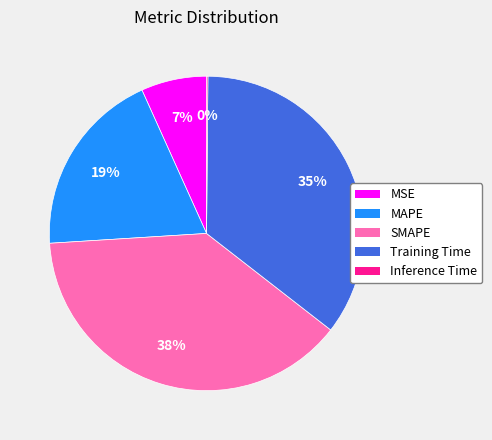

What percentage is the Training Time slice, to the nearest percent?

35%